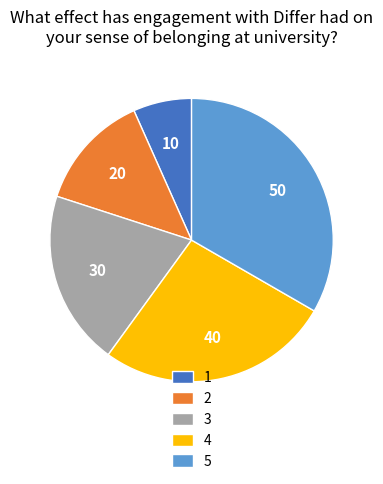

Which category has the biggest portion of the pie?

5